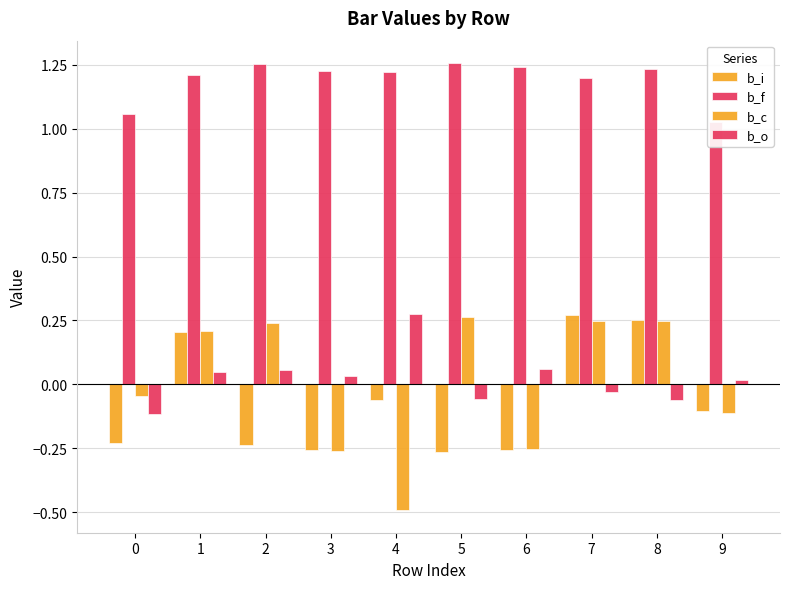

What is the difference between the maximum and minimum values in the b_o series?

0.4